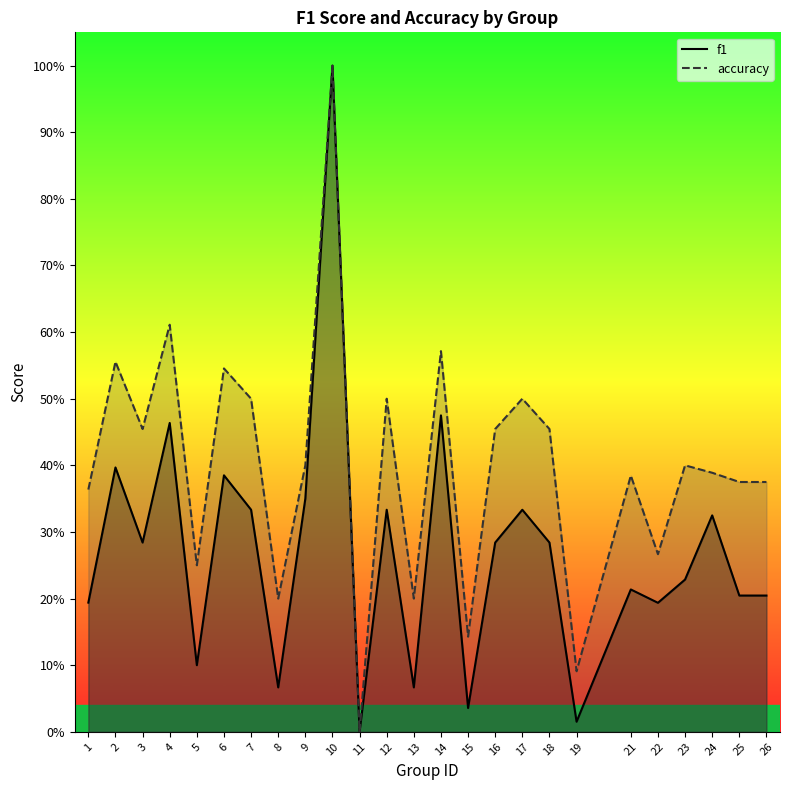

The value of f1 at 2 is 0.2. True or false?

False